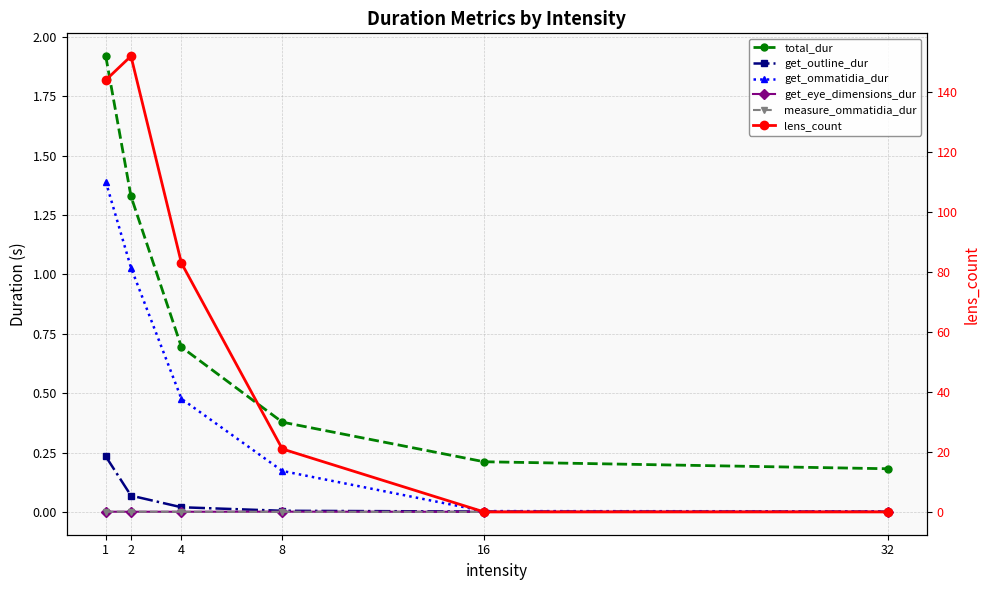

The value of total_dur at 16 is 0.2. True or false?

True